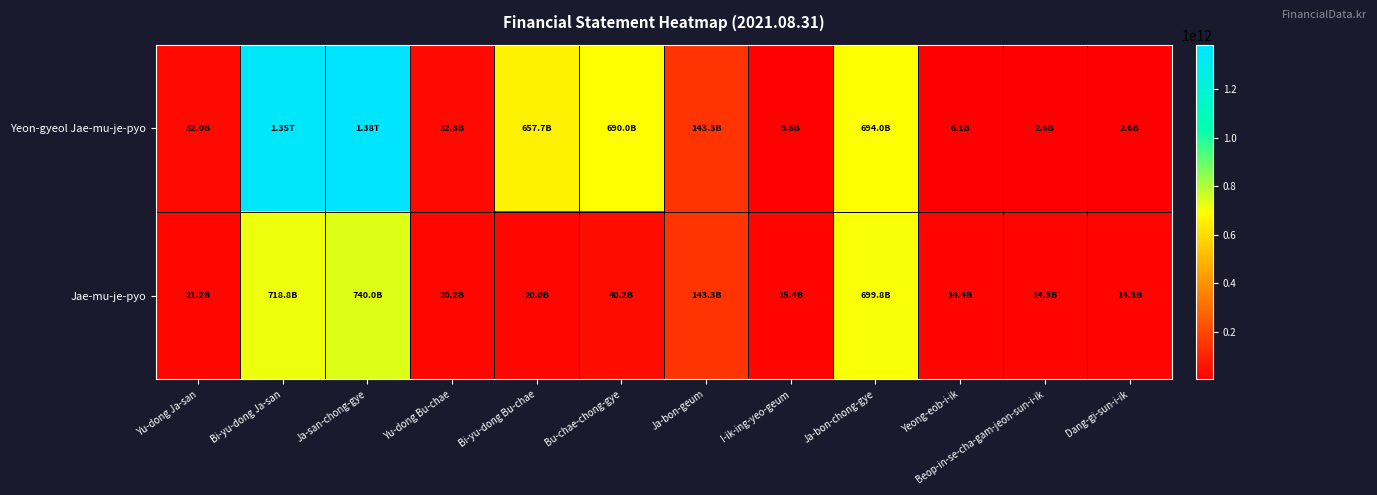

Between Ja-bon-geum and Dang-gi-sun-i-ik, which series saw the biggest shift?

Yeon-gyeol Jae-mu-je-pyo